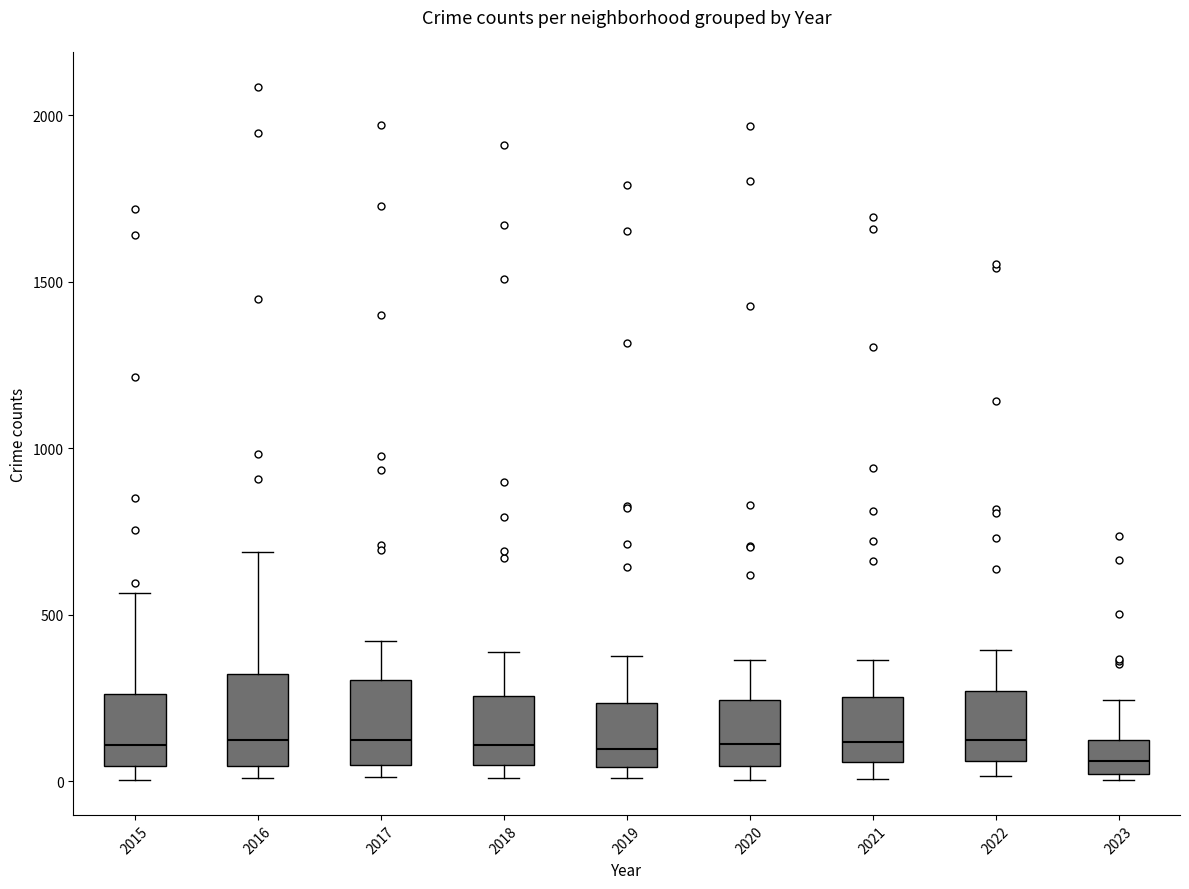

Reading left to right, read every box against the y-axis: the position of its median line, the range the box covers, and the ends of its whiskers. The values are not printed on the chart, so give them approximately, as read against the axis.

2015: median 100, box 50 to 250, whiskers 0 to 550
2016: median 150, box 50 to 300, whiskers 0 to 700
2017: median 100, box 50 to 300, whiskers 0 to 400
2018: median 100, box 50 to 250, whiskers 0 to 400
2019: median 100, box 50 to 250, whiskers 0 to 400
2020: median 100, box 50 to 250, whiskers 0 to 350
2021: median 100, box 50 to 250, whiskers 0 to 350
2022: median 150, box 50 to 250, whiskers 0 to 400
2023: median 50, box 0 to 100, whiskers 0 (just below the box's lower edge) to 250